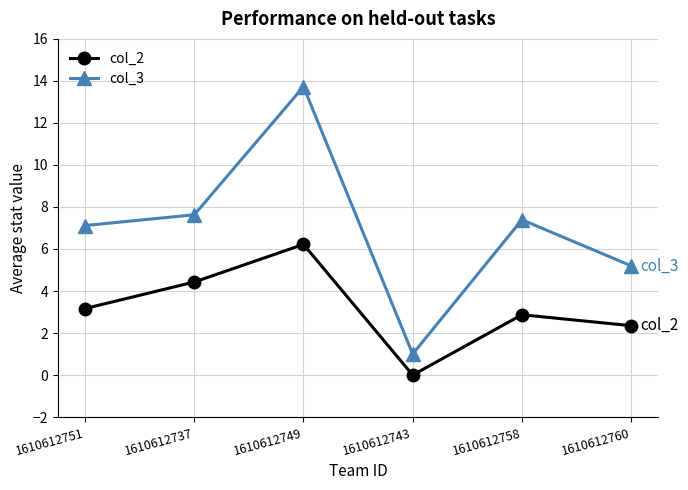

Does the chart display data point markers on the line(s)?

Yes